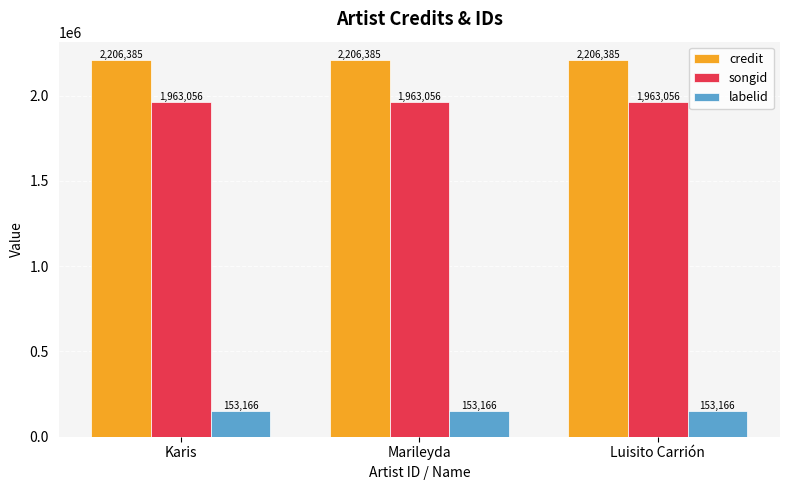

Reading left to right, what are all the values shown in this chart?

credit: 2206385	2206385	2206385
songid: 1963056	1963056	1963056
labelid: 153166	153166	153166